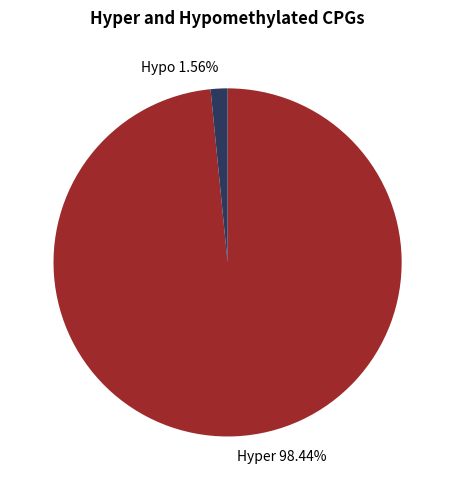

Rank the categories by value from lowest to highest.

Hypo 1.56%, Hyper 98.44%